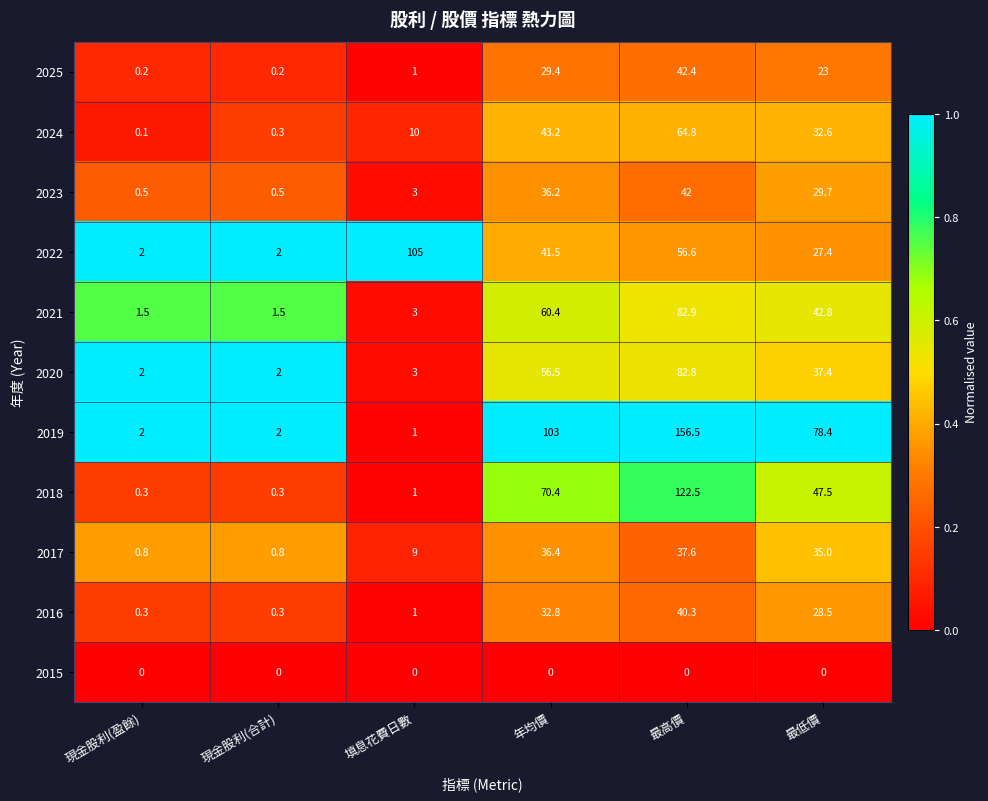

What is the difference between the 2024 values at 現金股利(盈餘) and 最高價?

64.7